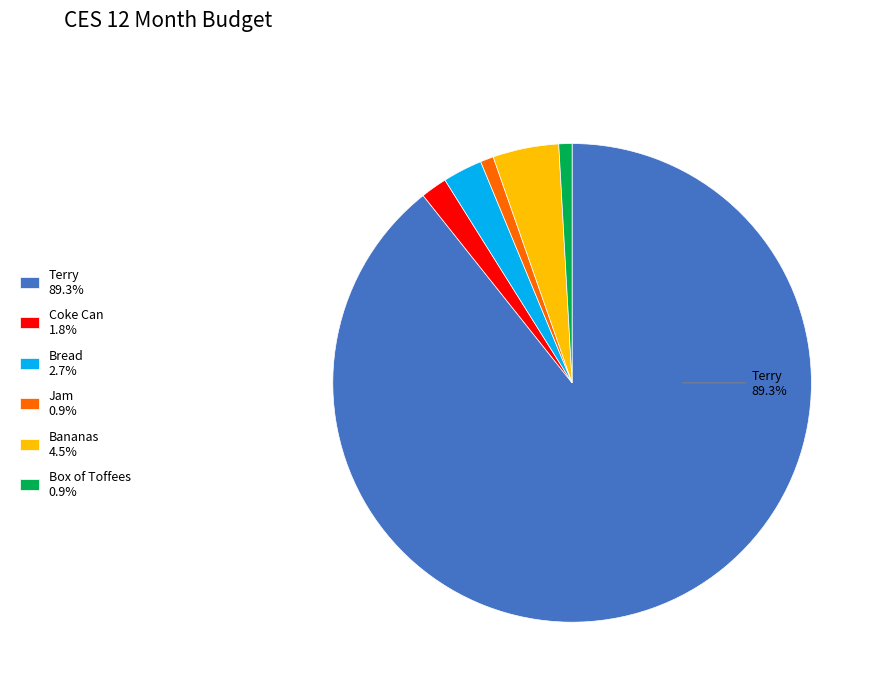

How many slices are in this pie chart?

6